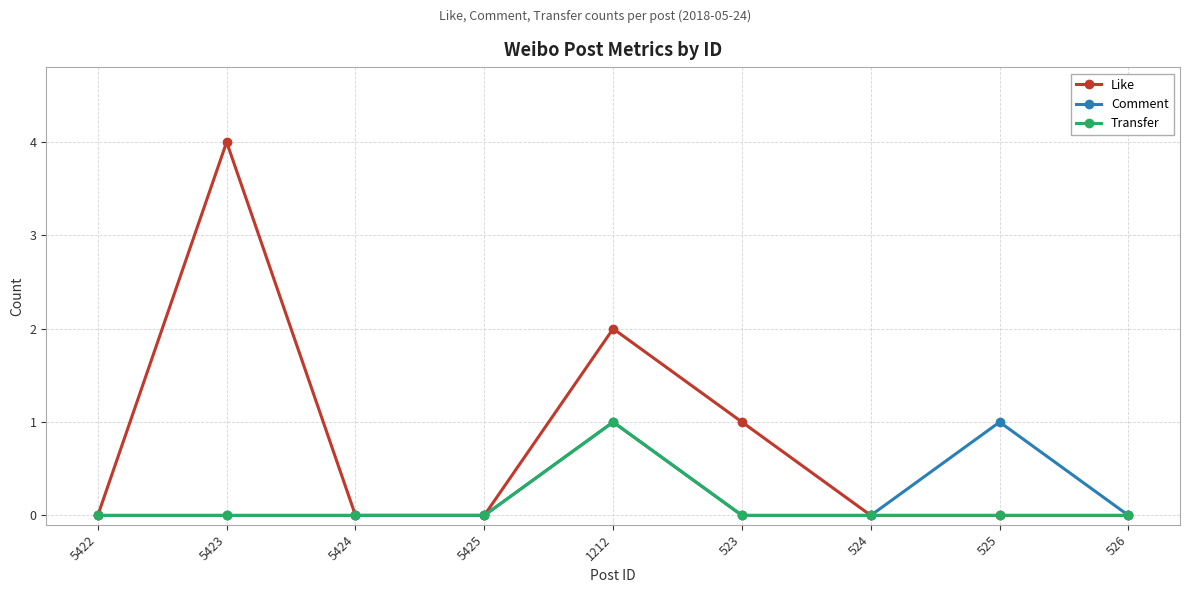

What is the difference between the maximum and minimum values in the Like series?

4